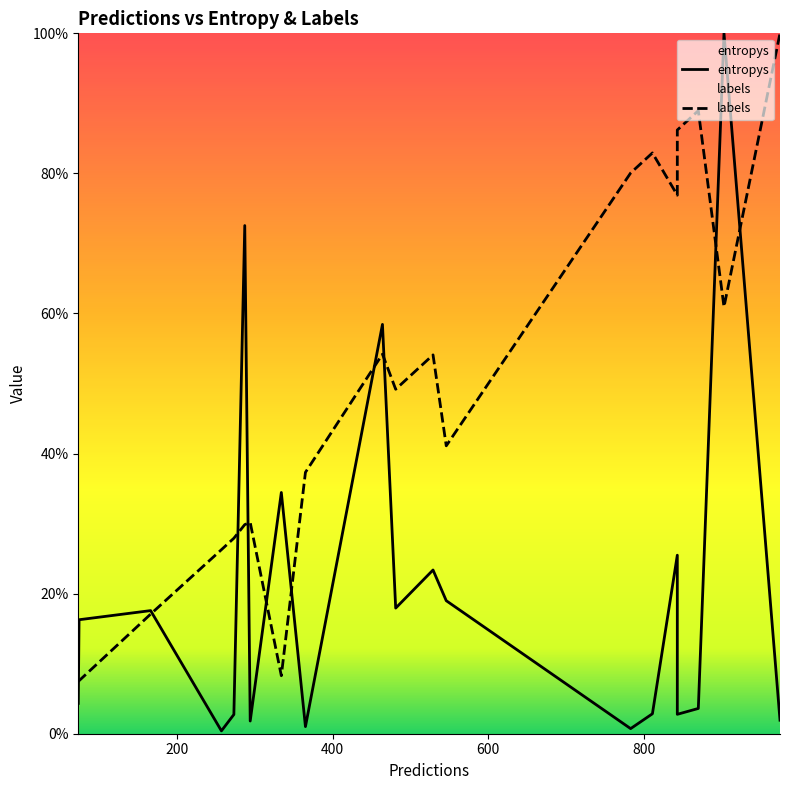

What is the difference between the maximum and minimum values in the entropys series?

99.6